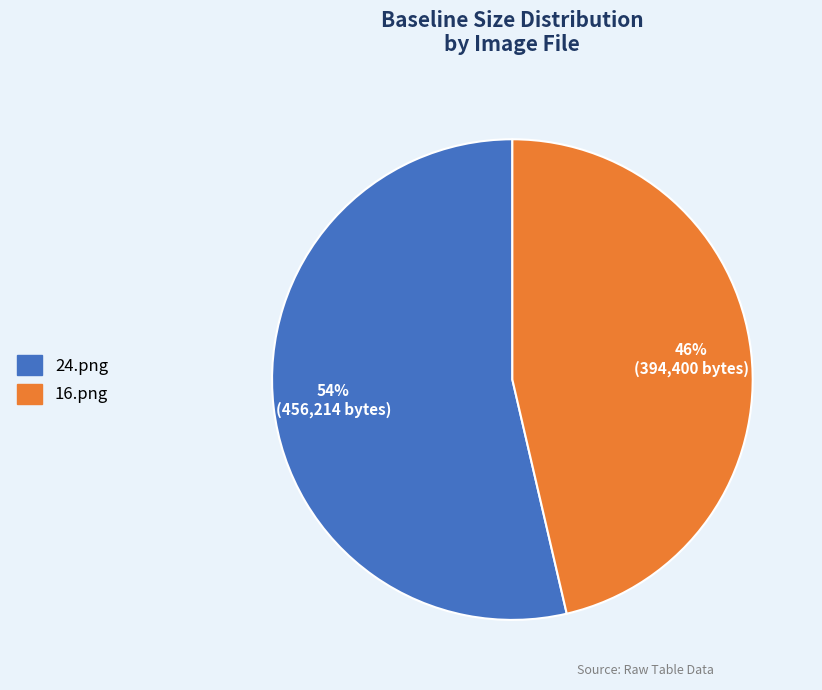

Between 16.png and 24.png, which is larger?

24.png